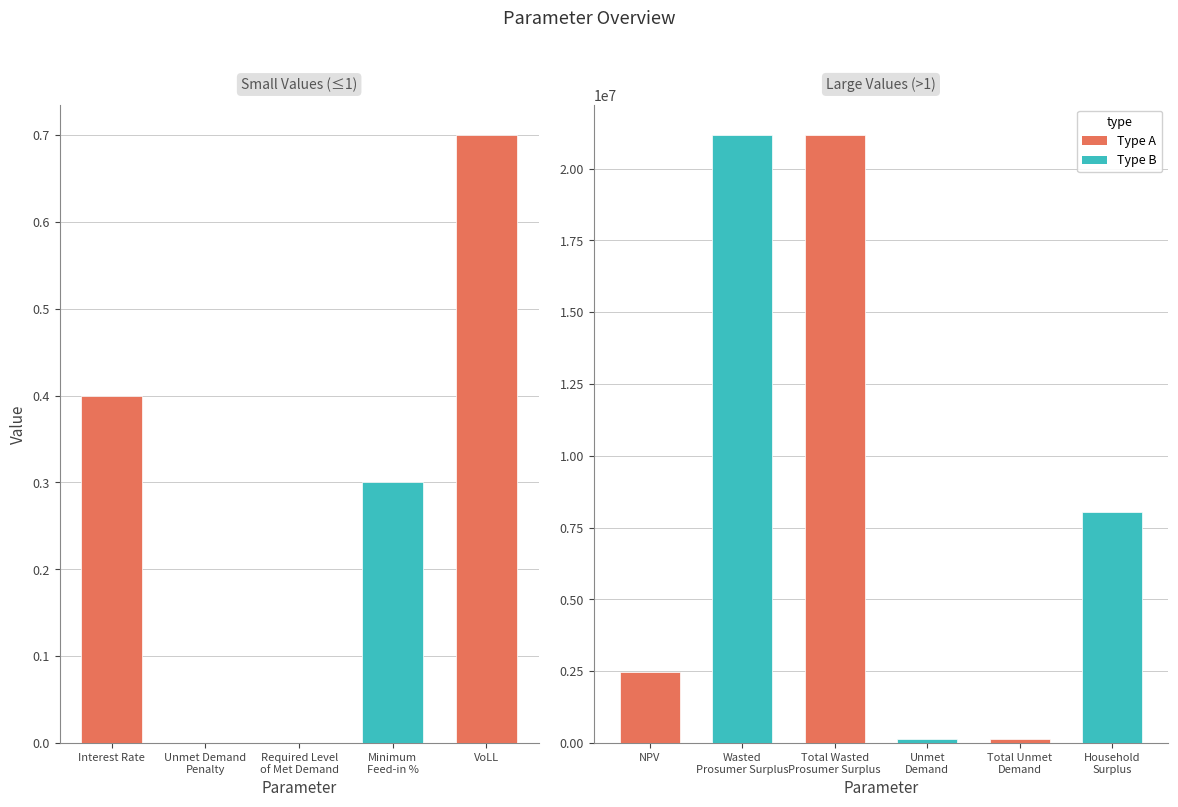

At which label is the value closest to 10584021?

Household Surplus